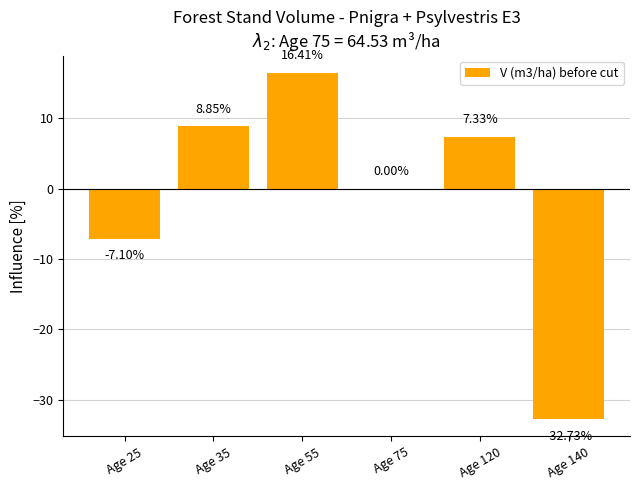

Where does the data first go above 7?

Age 35